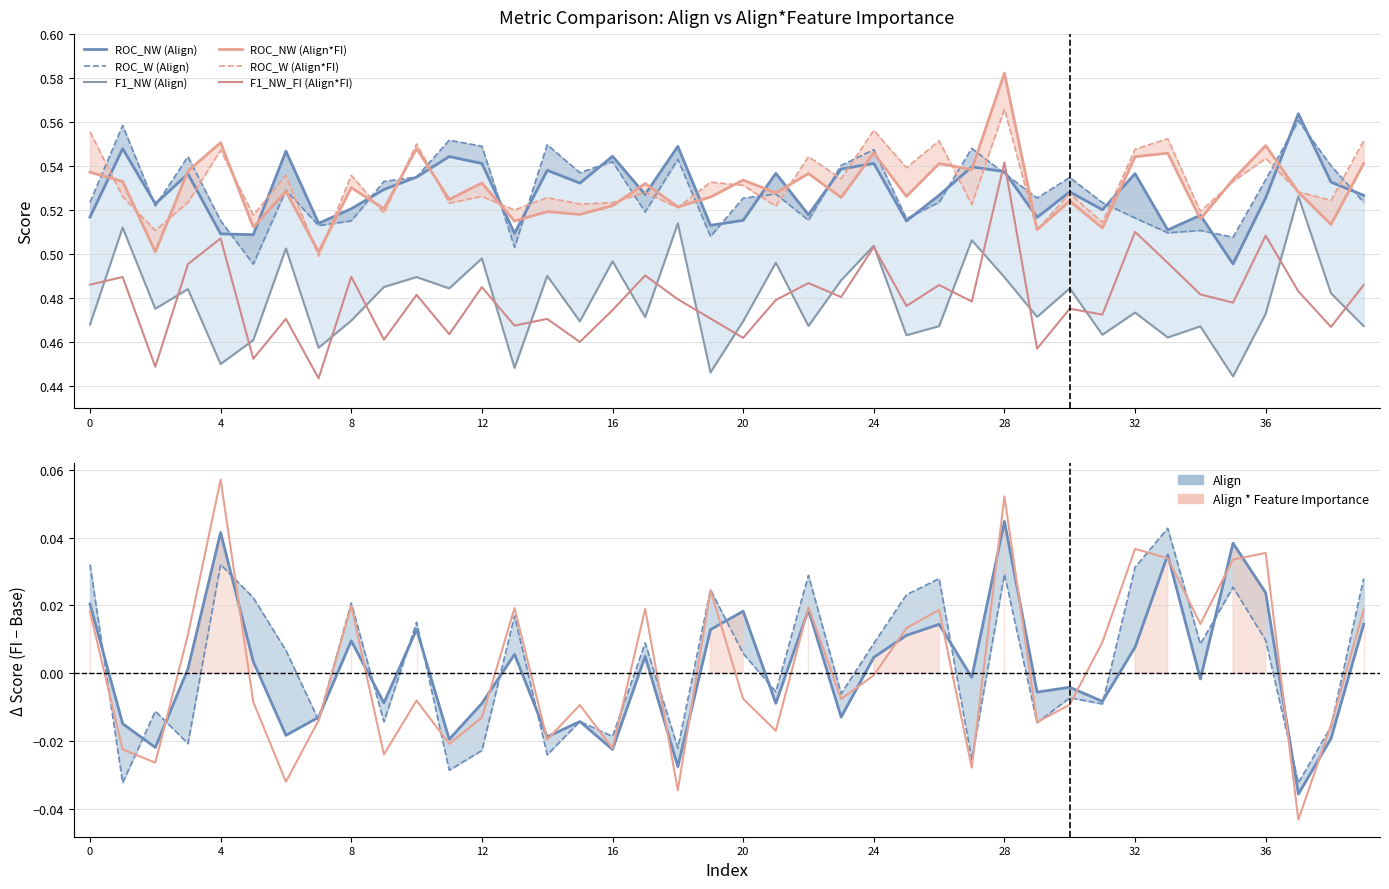

Read the F1_NW value at 23.

0.5